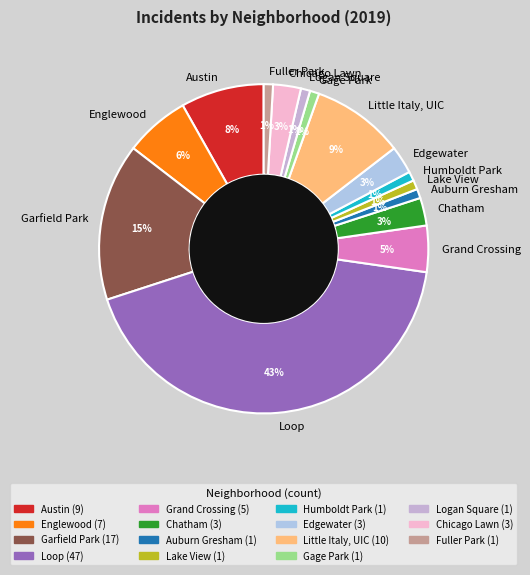

How many slices are in this pie chart?

15